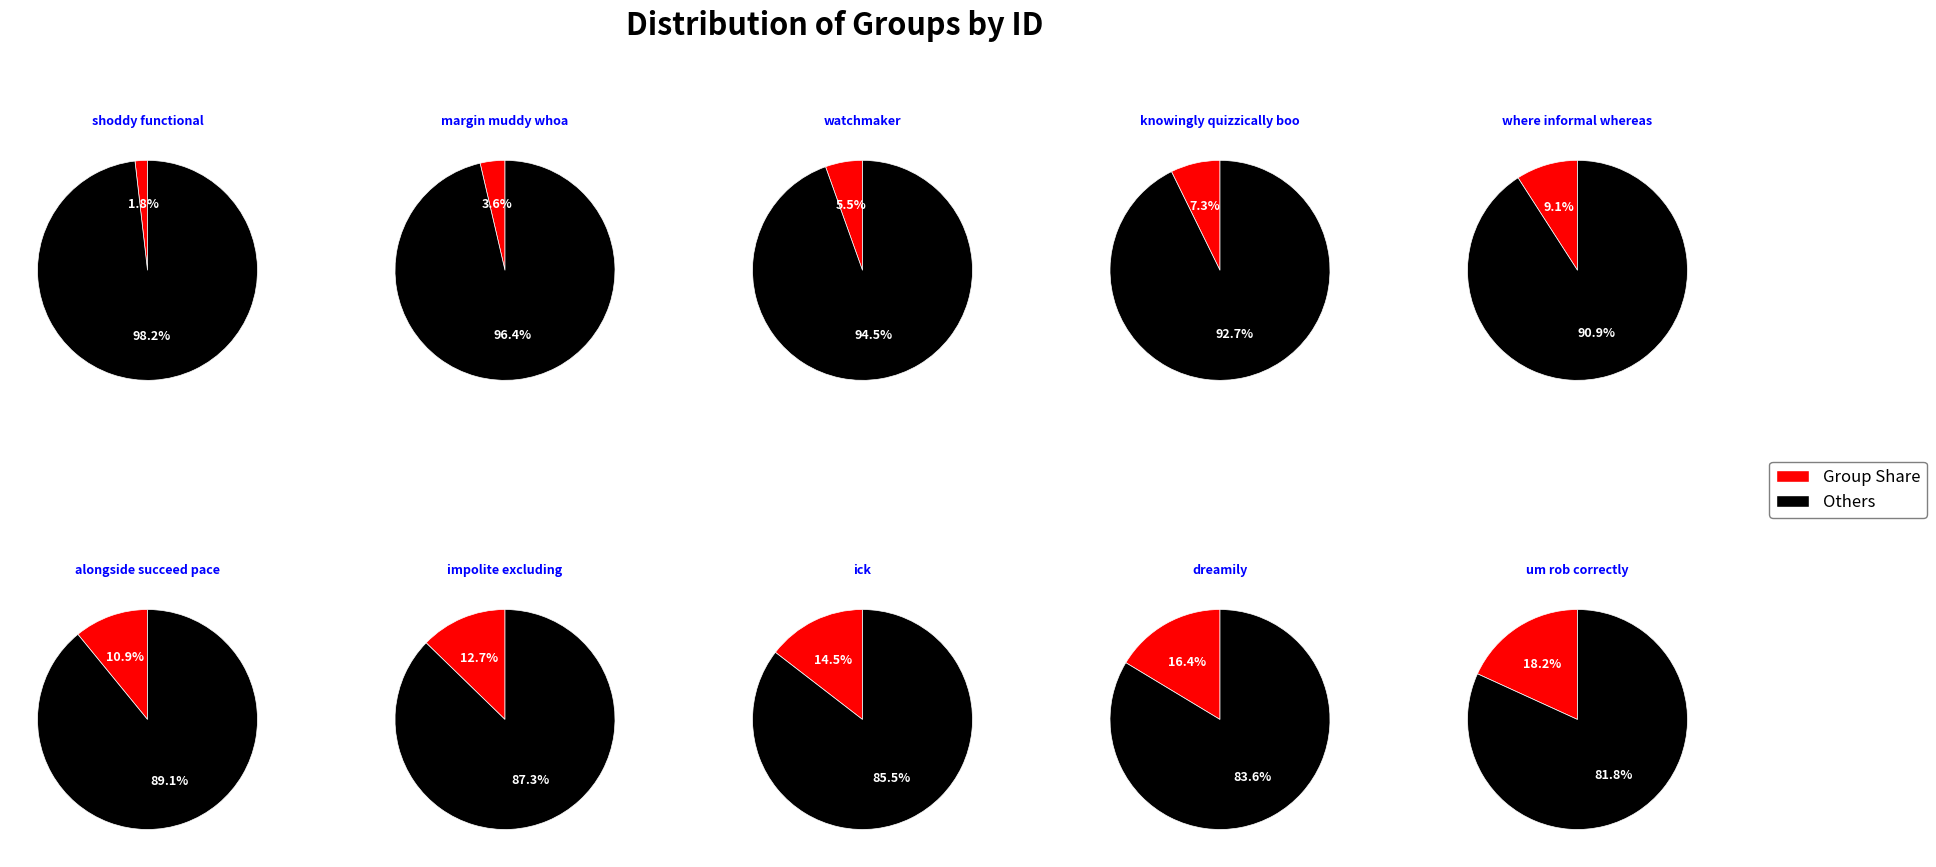

What is the change in value from dreamily to um rob correctly?

+1